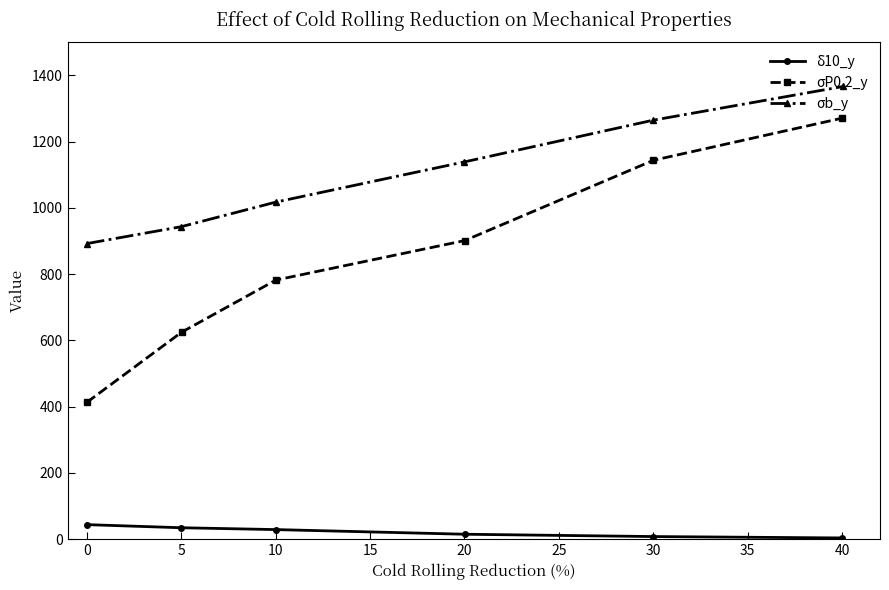

True or false: δ10_y has more than 2 points higher than both neighbors.

False